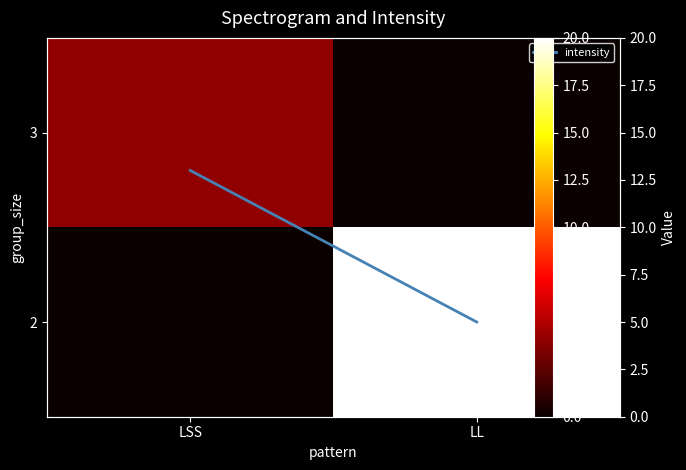

At which category is the sum across all series the highest?

LL